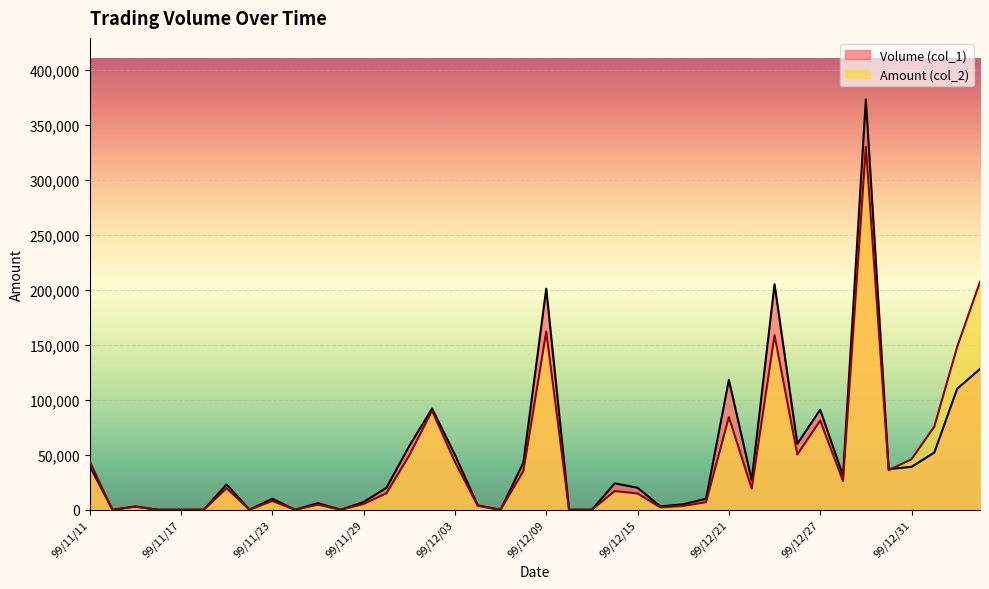

List the series in order of their overall mean, lowest first.

Amount (col_2), Volume (col_1)